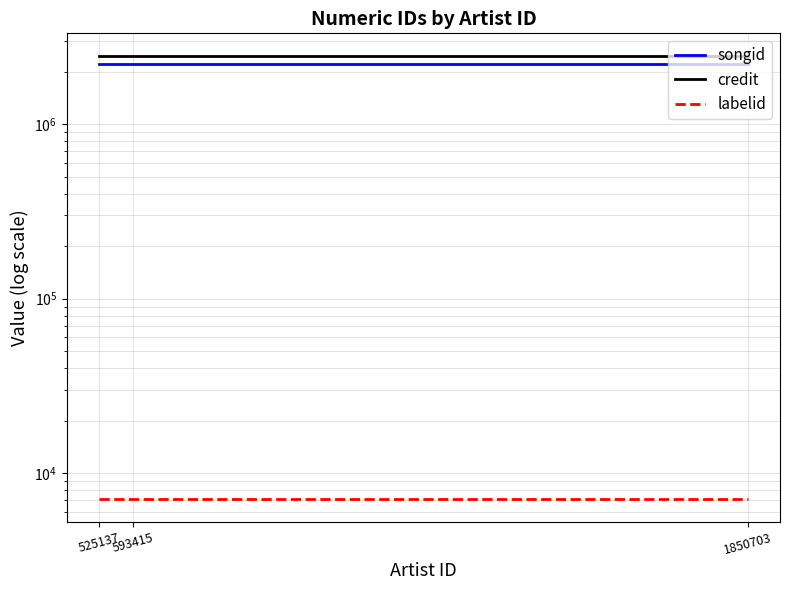

Reading left to right, extract all data points from this chart.

songid: 525137=2202404	593415=2202405	1850703=2202406
credit: 525137=2469671	593415=2469671	1850703=2469671
labelid: 525137=7081	593415=7081	1850703=7081